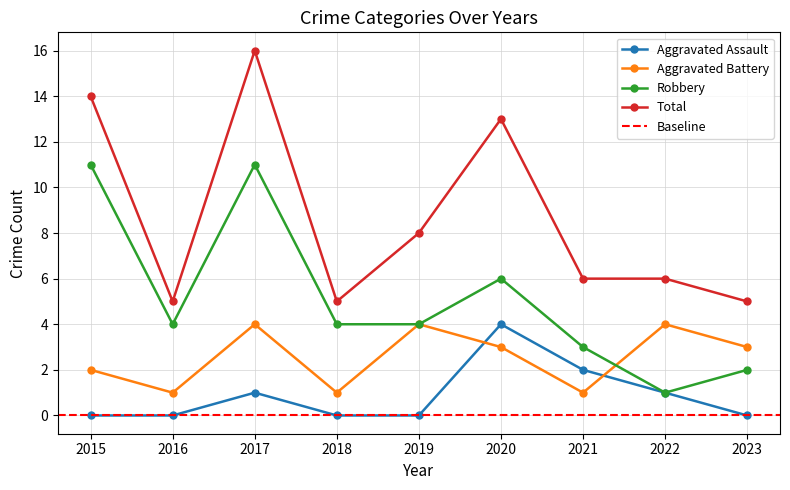

Which category has the highest value across all series?

2017